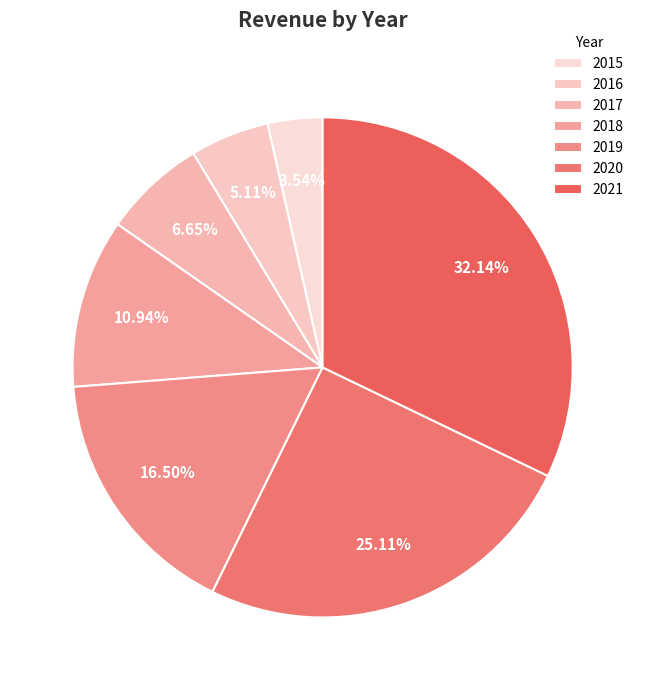

Count the number of slices in the pie.

7